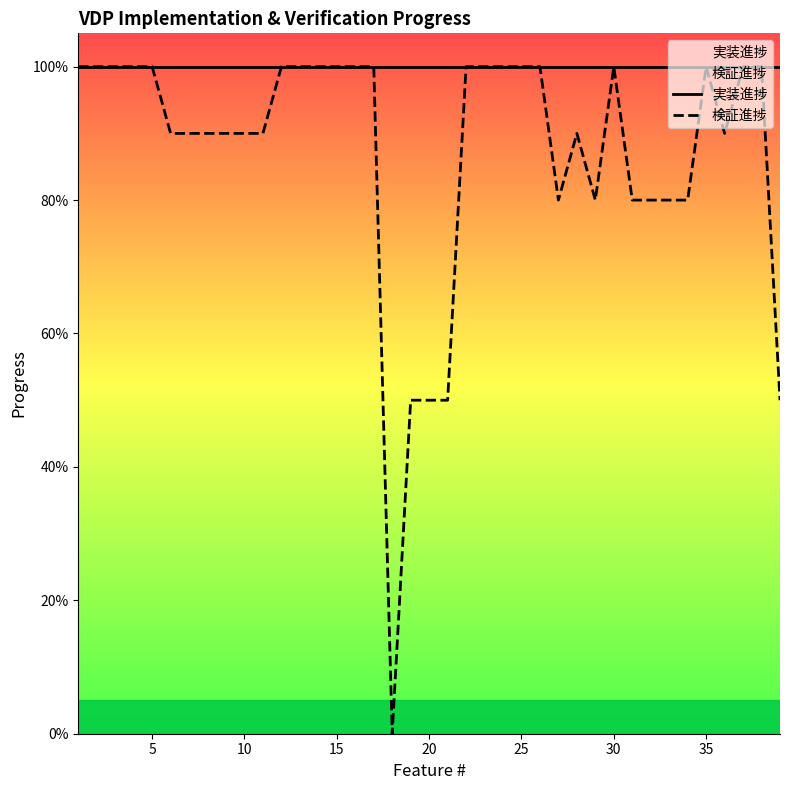

Reading left to right, what are all the values shown in this chart?

実装進捗: 1.0	1.0	1.0	1.0	1.0	1.0	1.0	1.0	1.0	1.0	1.0	1.0	1.0	1.0	1.0	1.0	1.0	1.0	1.0	1.0	1.0	1.0	1.0	1.0	1.0	1.0	1.0	1.0	1.0	1.0	1.0	1.0	1.0	1.0	1.0	1.0	1.0	1.0	1.0
検証進捗: 1.0	1.0	1.0	1.0	1.0	0.9	0.9	0.9	0.9	0.9	0.9	1.0	1.0	1.0	1.0	1.0	1.0	0.0	0.5	0.5	0.5	1.0	1.0	1.0	1.0	1.0	0.8	0.9	0.8	1.0	0.8	0.8	0.8	0.8	1.0	0.9	1.0	1.0	0.5